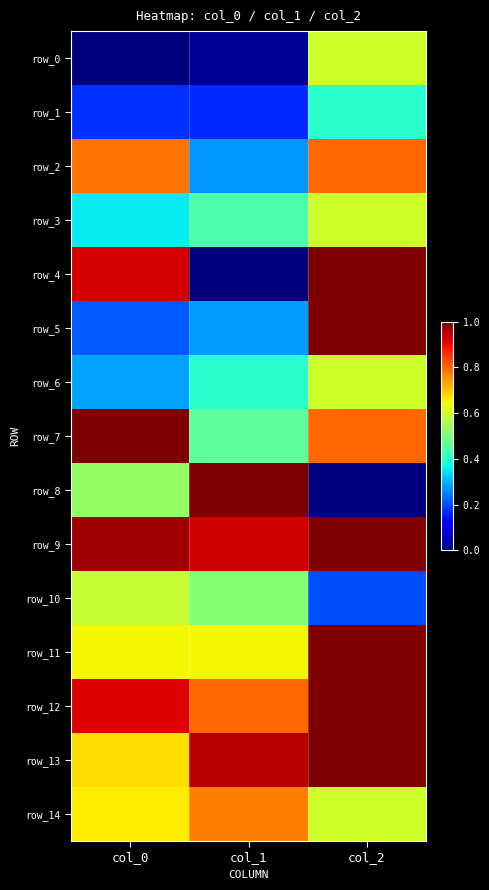

What is the difference between the row_13 values at col_1 and col_0?

0.3